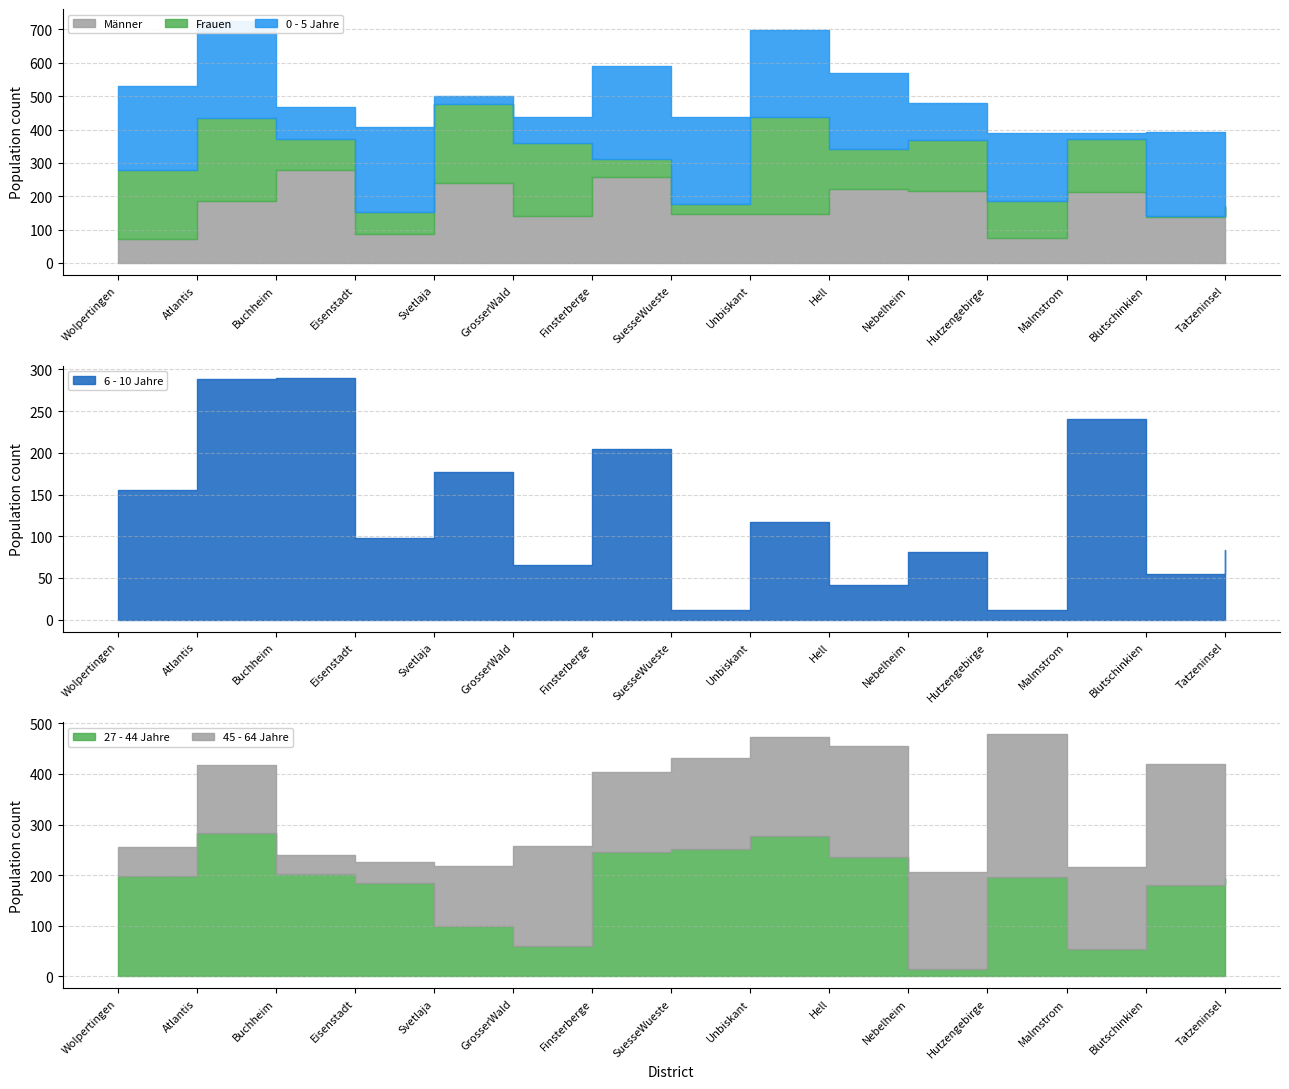

Which series changed the most between SuesseWueste and Nebelheim?

27 - 44 Jahre